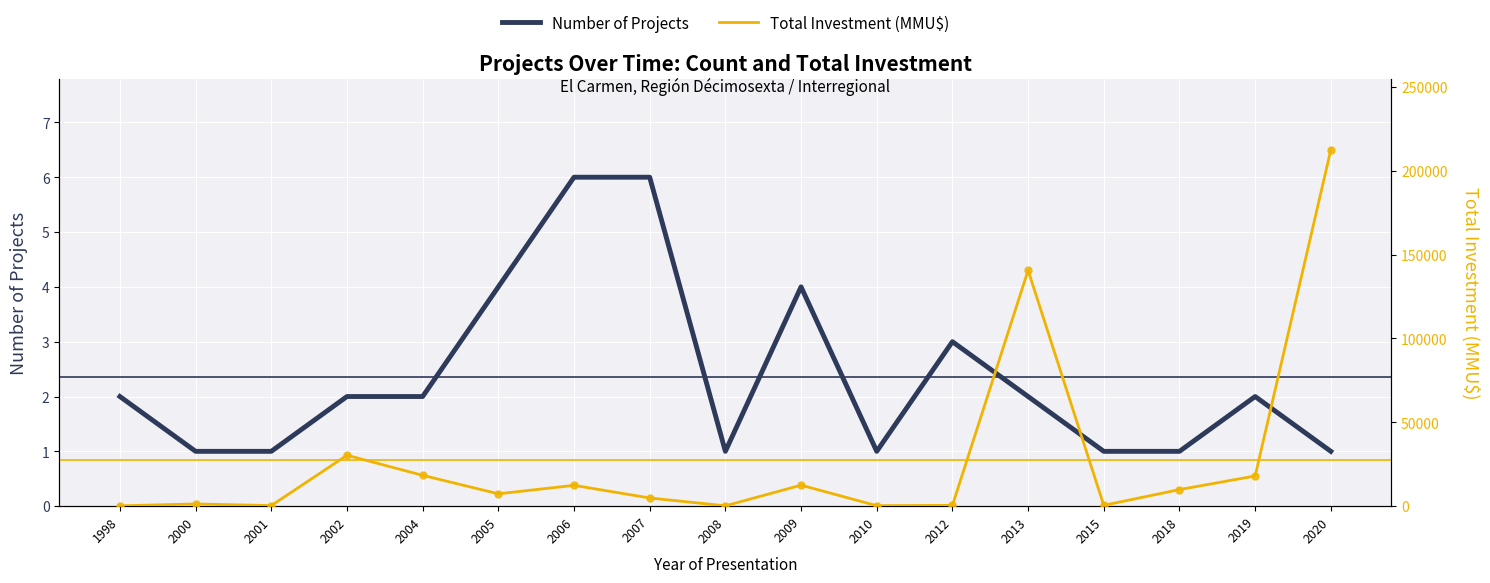

At which category is the sum across all series the highest?

2020